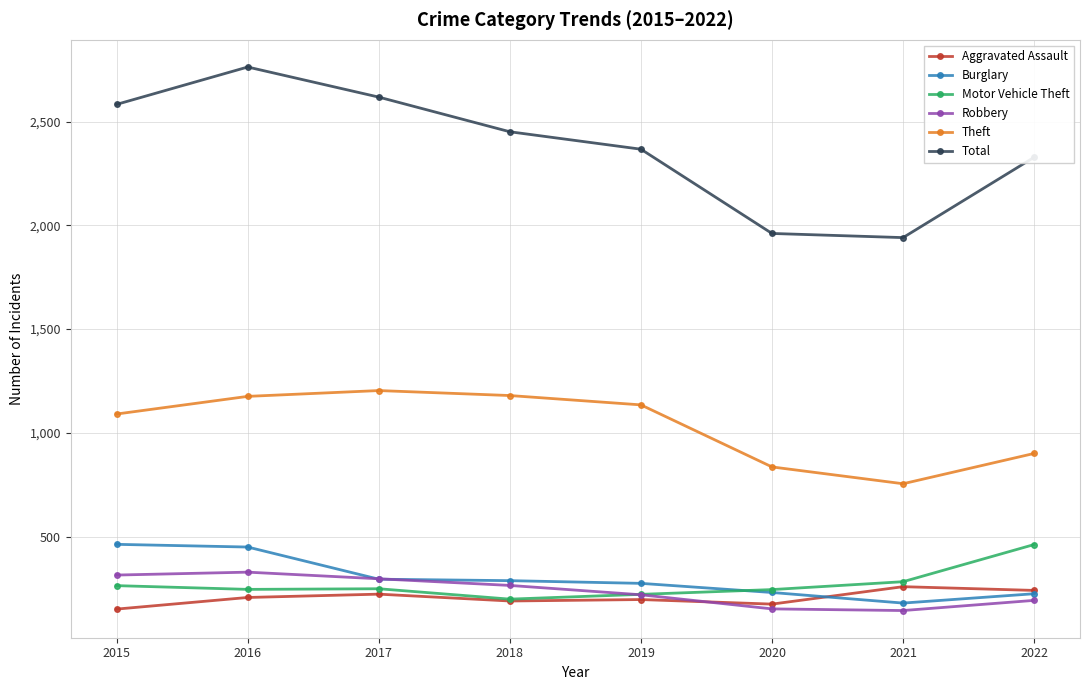

Count the number of data series in this chart.

6